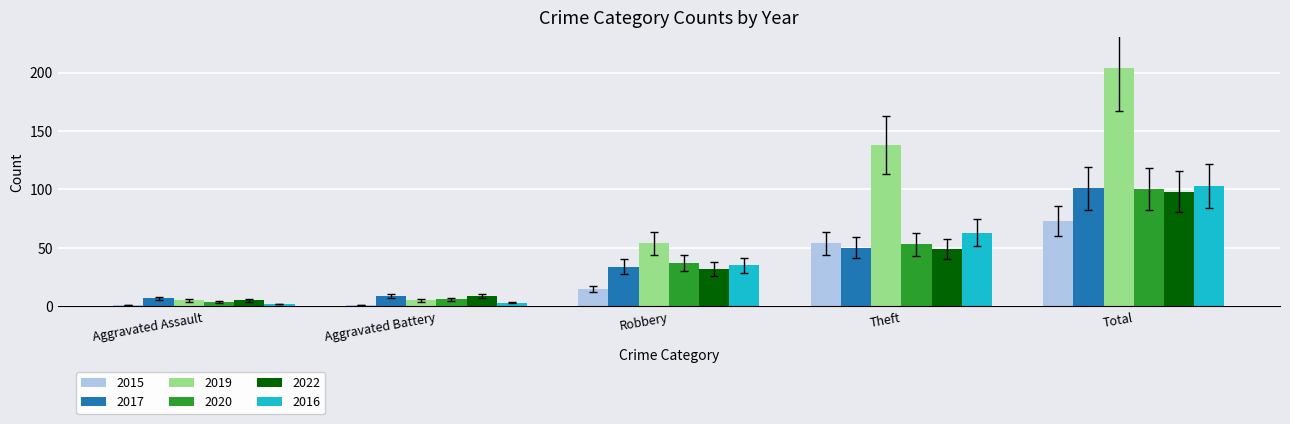

What is the approximate value of 2022 at Aggravated Assault?

5